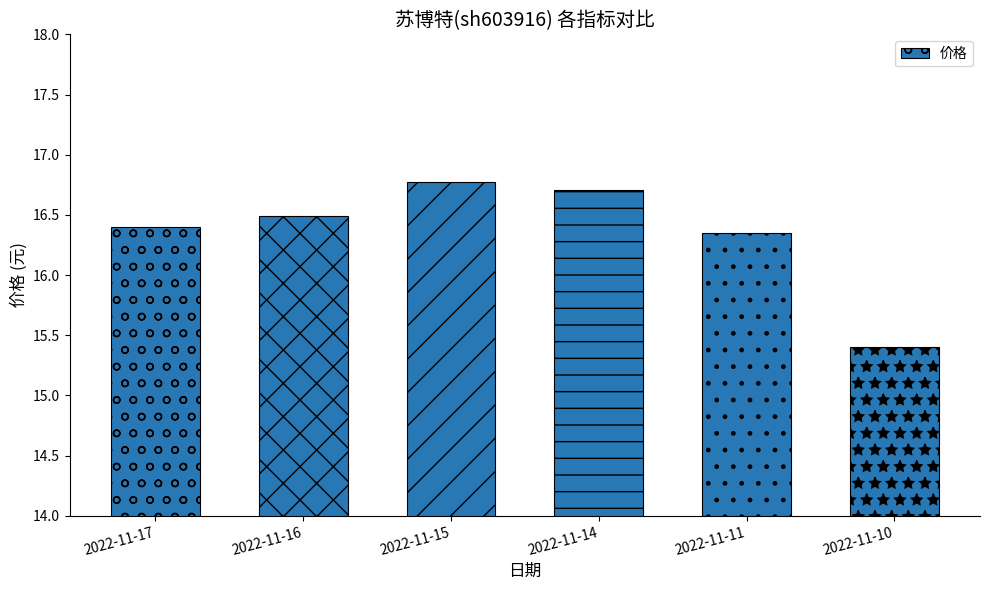

What value does the data have at 2022-11-16?

16.5